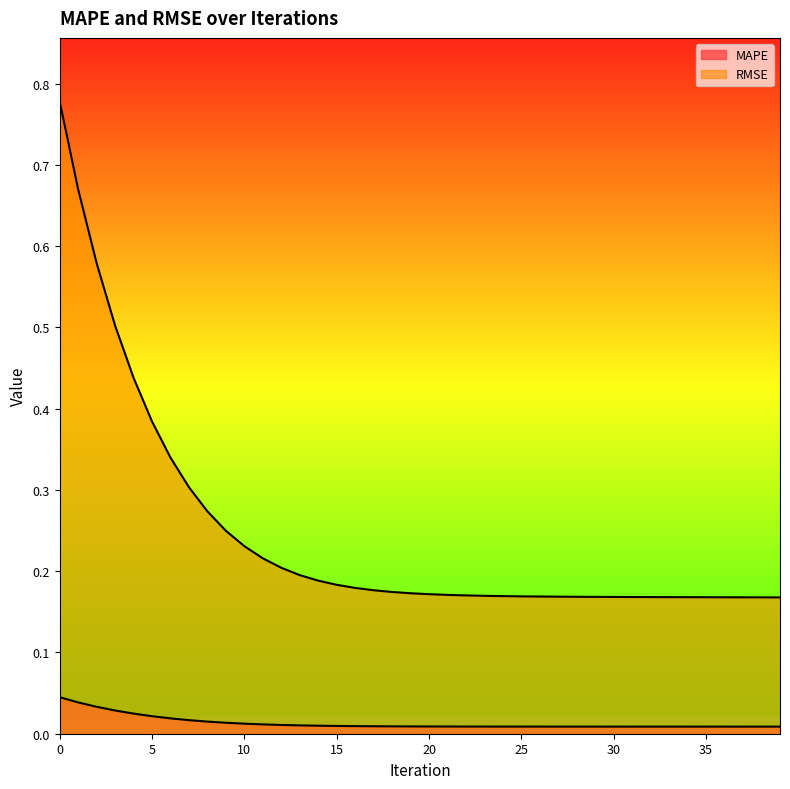

Reading right to left, transcribe all the data shown in this chart.

MAPE: 0.0	0.0	0.0	0.0	0.0	0.0	0.0	0.0	0.0	0.0	0.0	0.0	0.0	0.0	0.0	0.0	0.0	0.0	0.0	0.0	0.0	0.0	0.0	0.0	0.0	0.0	0.0	0.0	0.0	0.0	0.0	0.0	0.0	0.0	0.0	0.0	0.0	0.0	0.0	0.0
RMSE: 0.2	0.2	0.2	0.2	0.2	0.2	0.2	0.2	0.2	0.2	0.2	0.2	0.2	0.2	0.2	0.2	0.2	0.2	0.2	0.2	0.2	0.2	0.2	0.2	0.2	0.2	0.2	0.2	0.2	0.2	0.2	0.3	0.3	0.3	0.4	0.4	0.5	0.6	0.7	0.8